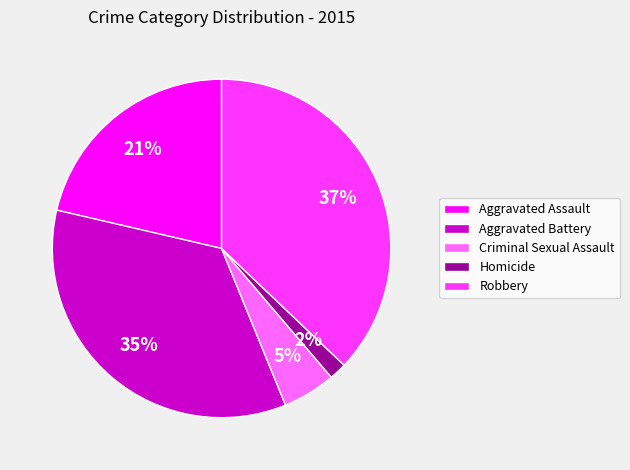

Which has a higher value, Robbery or Aggravated Assault?

Robbery